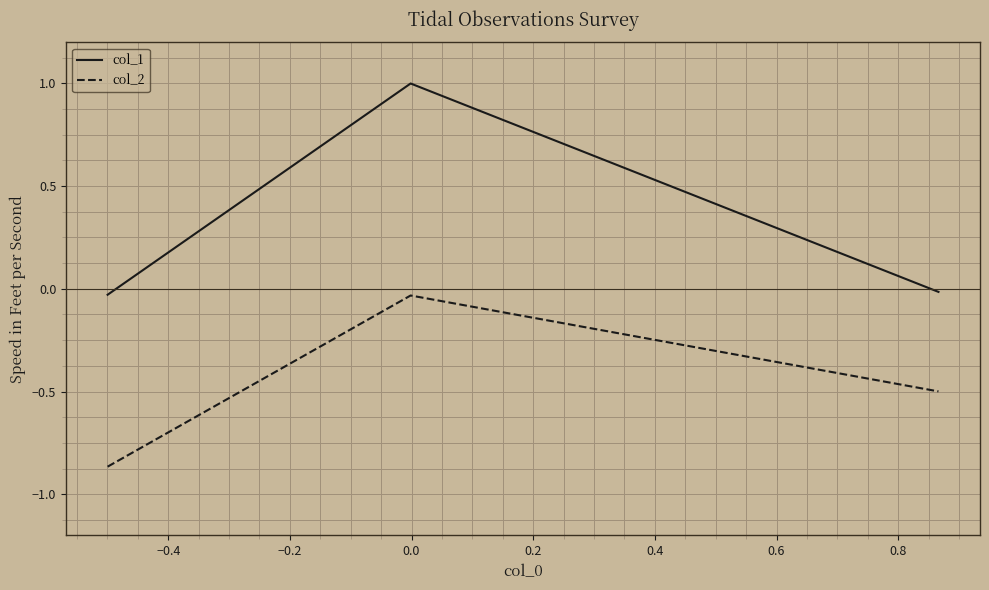

Is this an area chart (filled region under the line)?

No